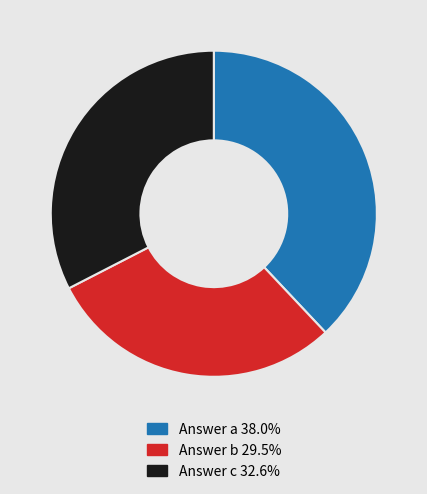

Is there a majority slice in this chart?

No